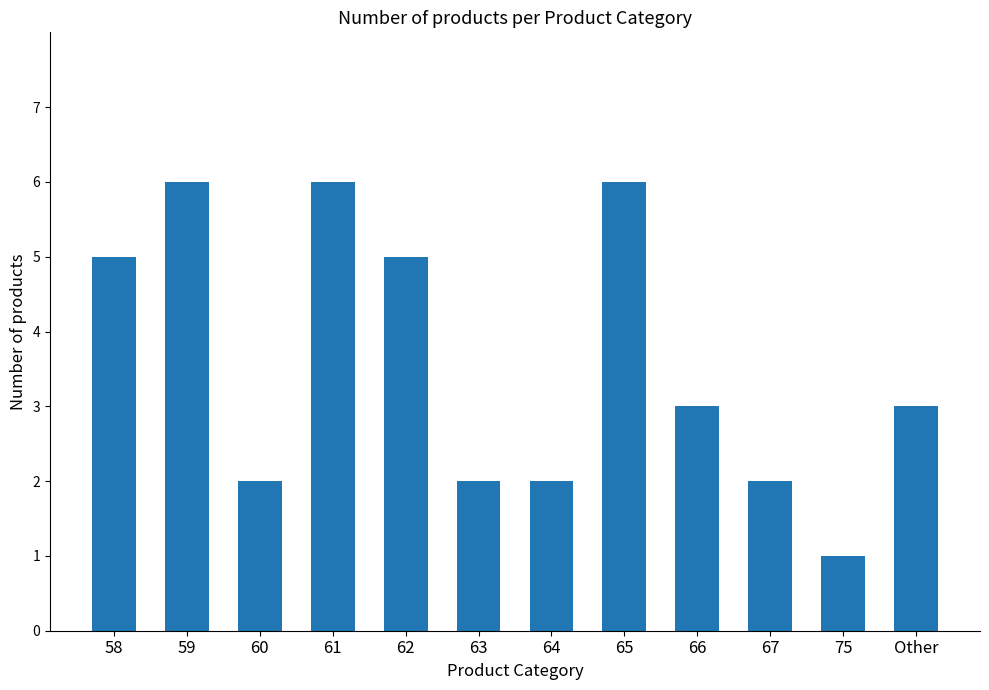

Reading left to right, what are all the values shown in this chart?

5	6	2	6	5	2	2	6	3	2	1	3